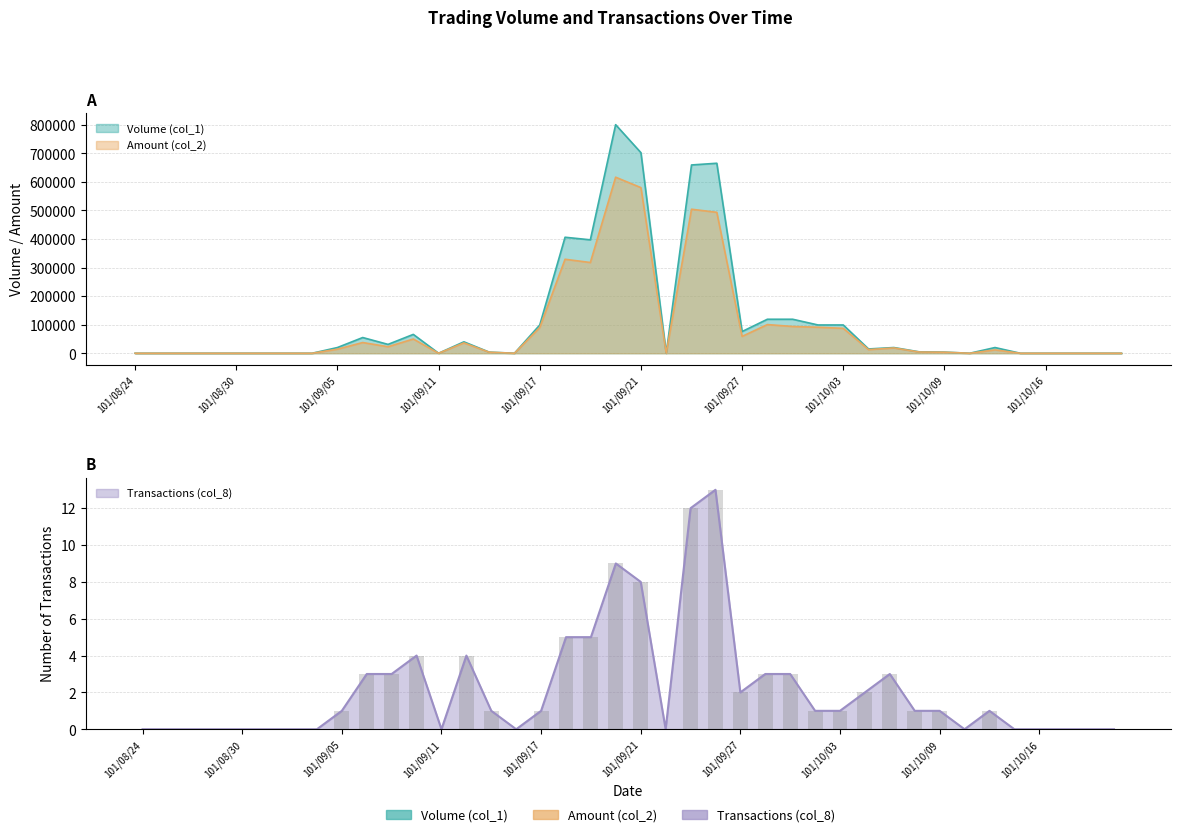

True or false: Volume (col_1) has a value of 0 at 101/10/11.

True